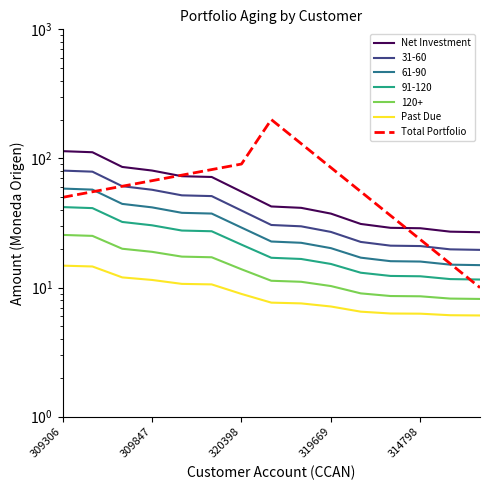

Does the chart display data point markers on the line(s)?

No